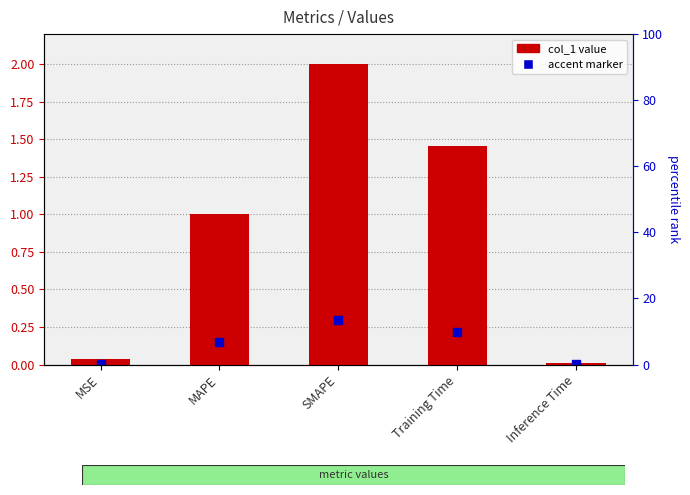

What is the label of the 3rd bar from the left?

SMAPE